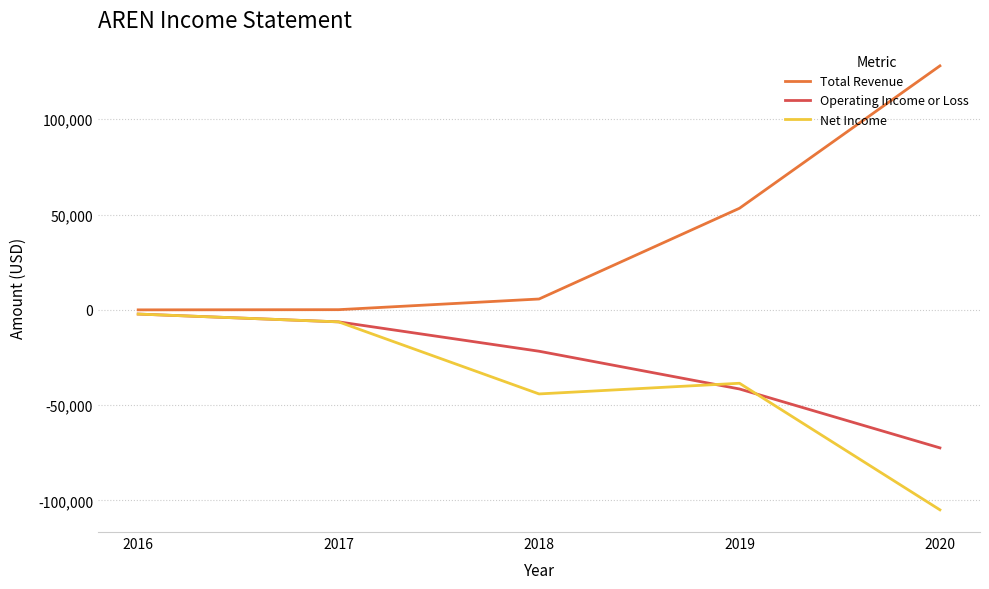

The value of Total Revenue at 2019 is 29825. True or false?

False